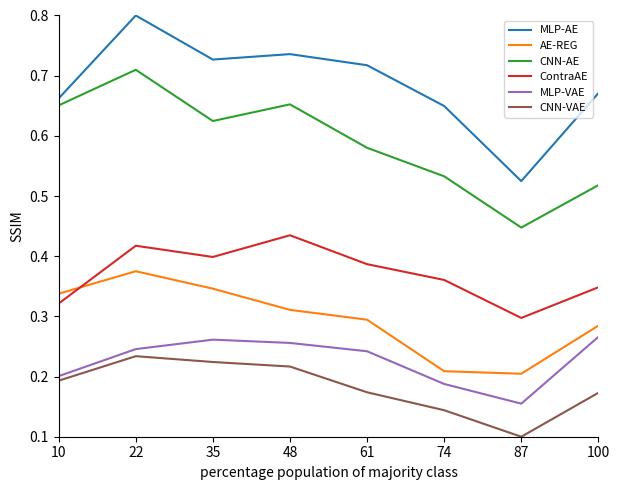

Which series changed the most between 22 and 74?

CNN-AE